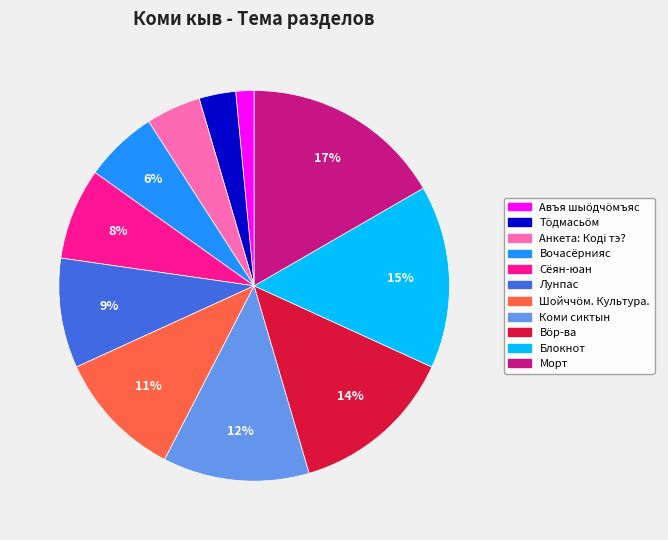

Count the number of slices in the pie.

11